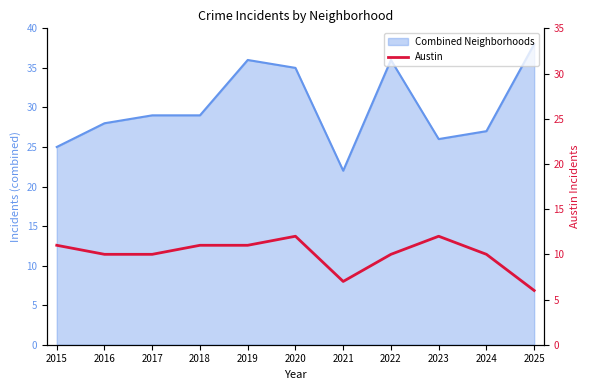

How many values are between 10 and 11?

7